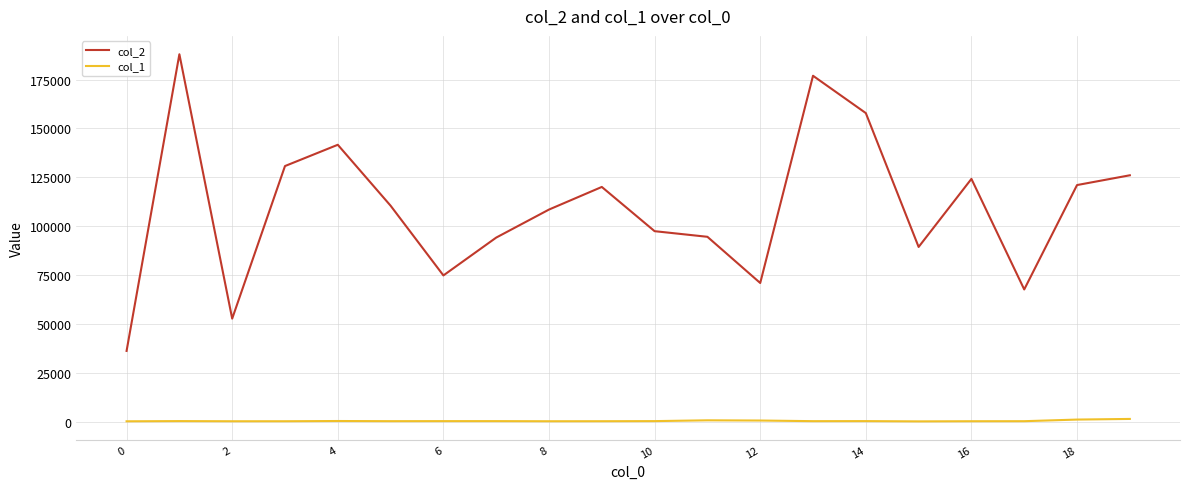

True or false: col_1 and col_2 intersect in this chart.

False